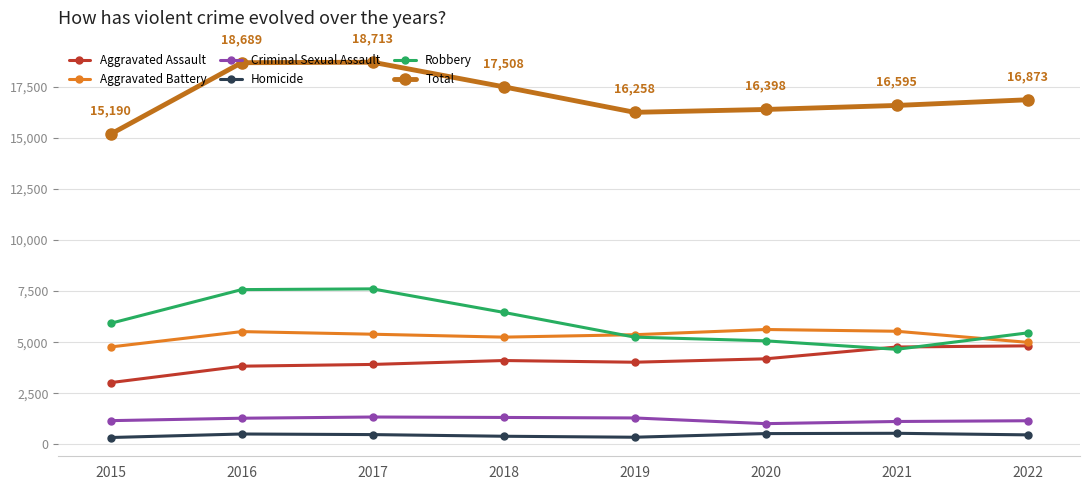

Which series changed the most between 2015 and 2016?

Total